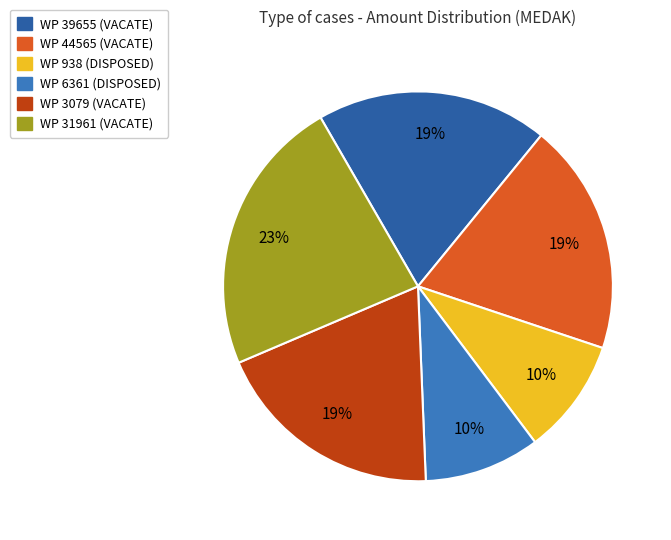

To the nearest percent, what portion does WP 39655 (VACATE) represent?

19%